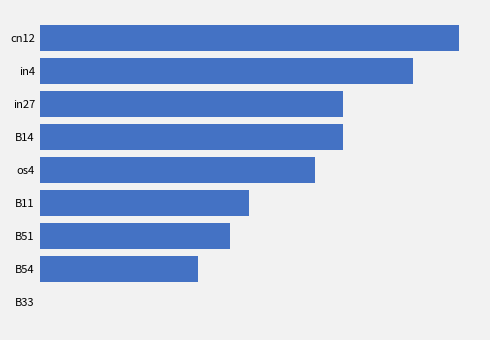

Are the bars horizontal?

Yes